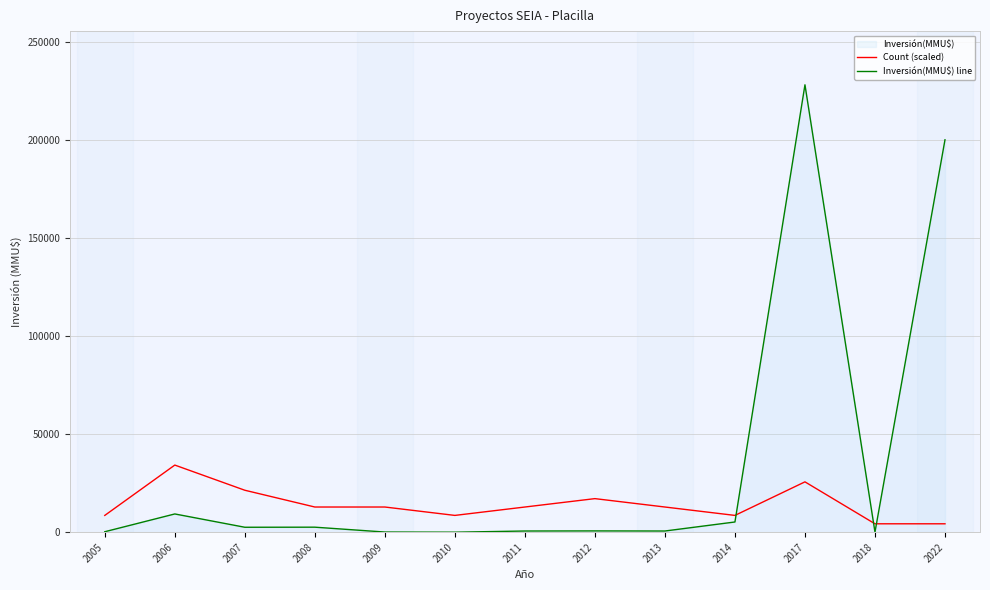

How many times do Count (scaled) and Inversión(MMU$) line cross each other?

3